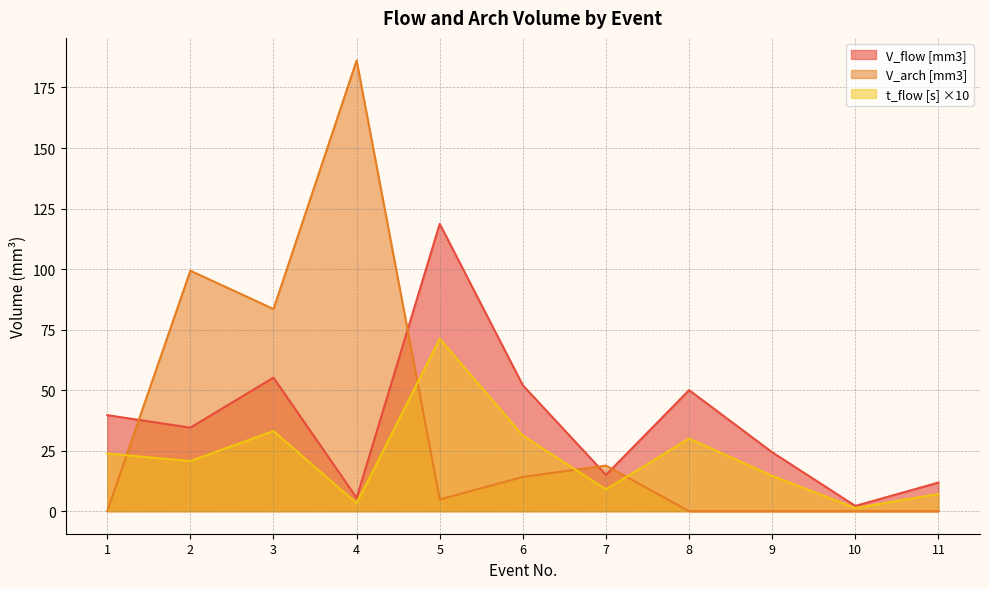

Does the chart have visible grid lines?

Yes